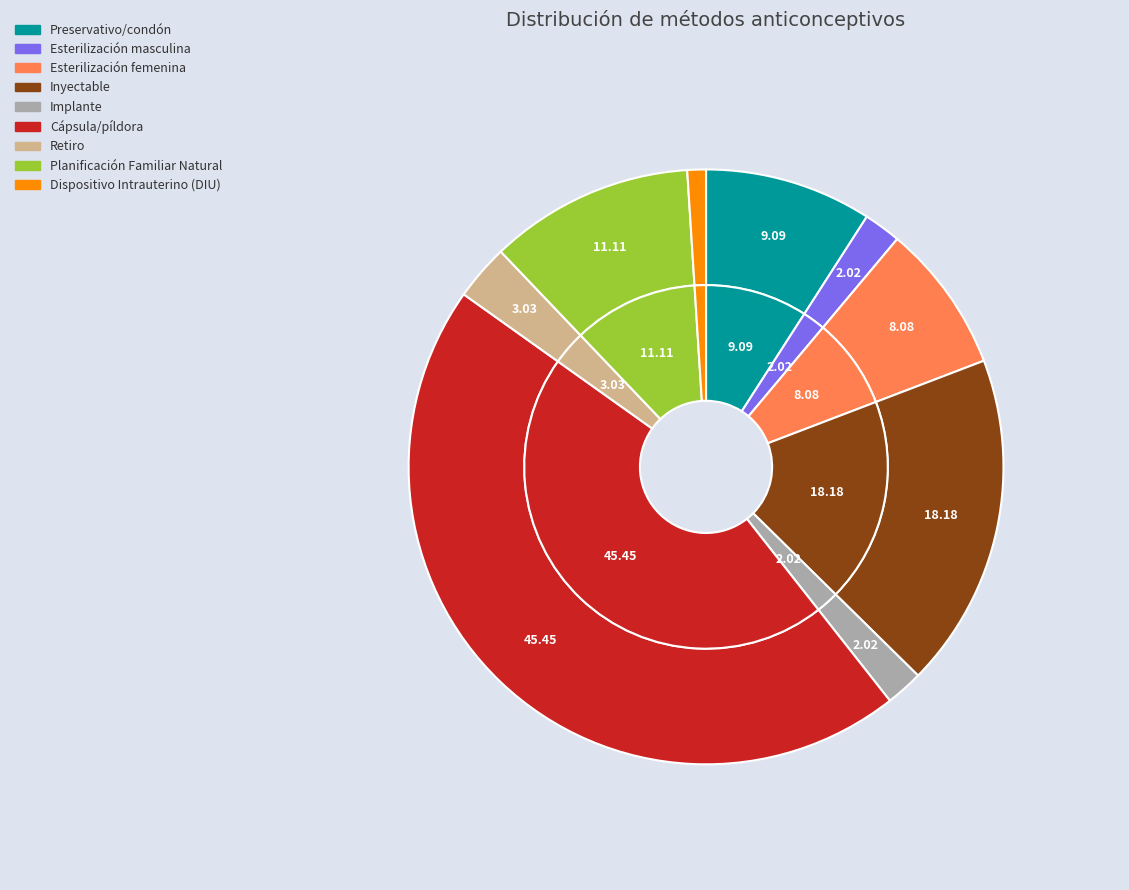

To the nearest percent, what portion does Cápsula/píldora represent?

45%